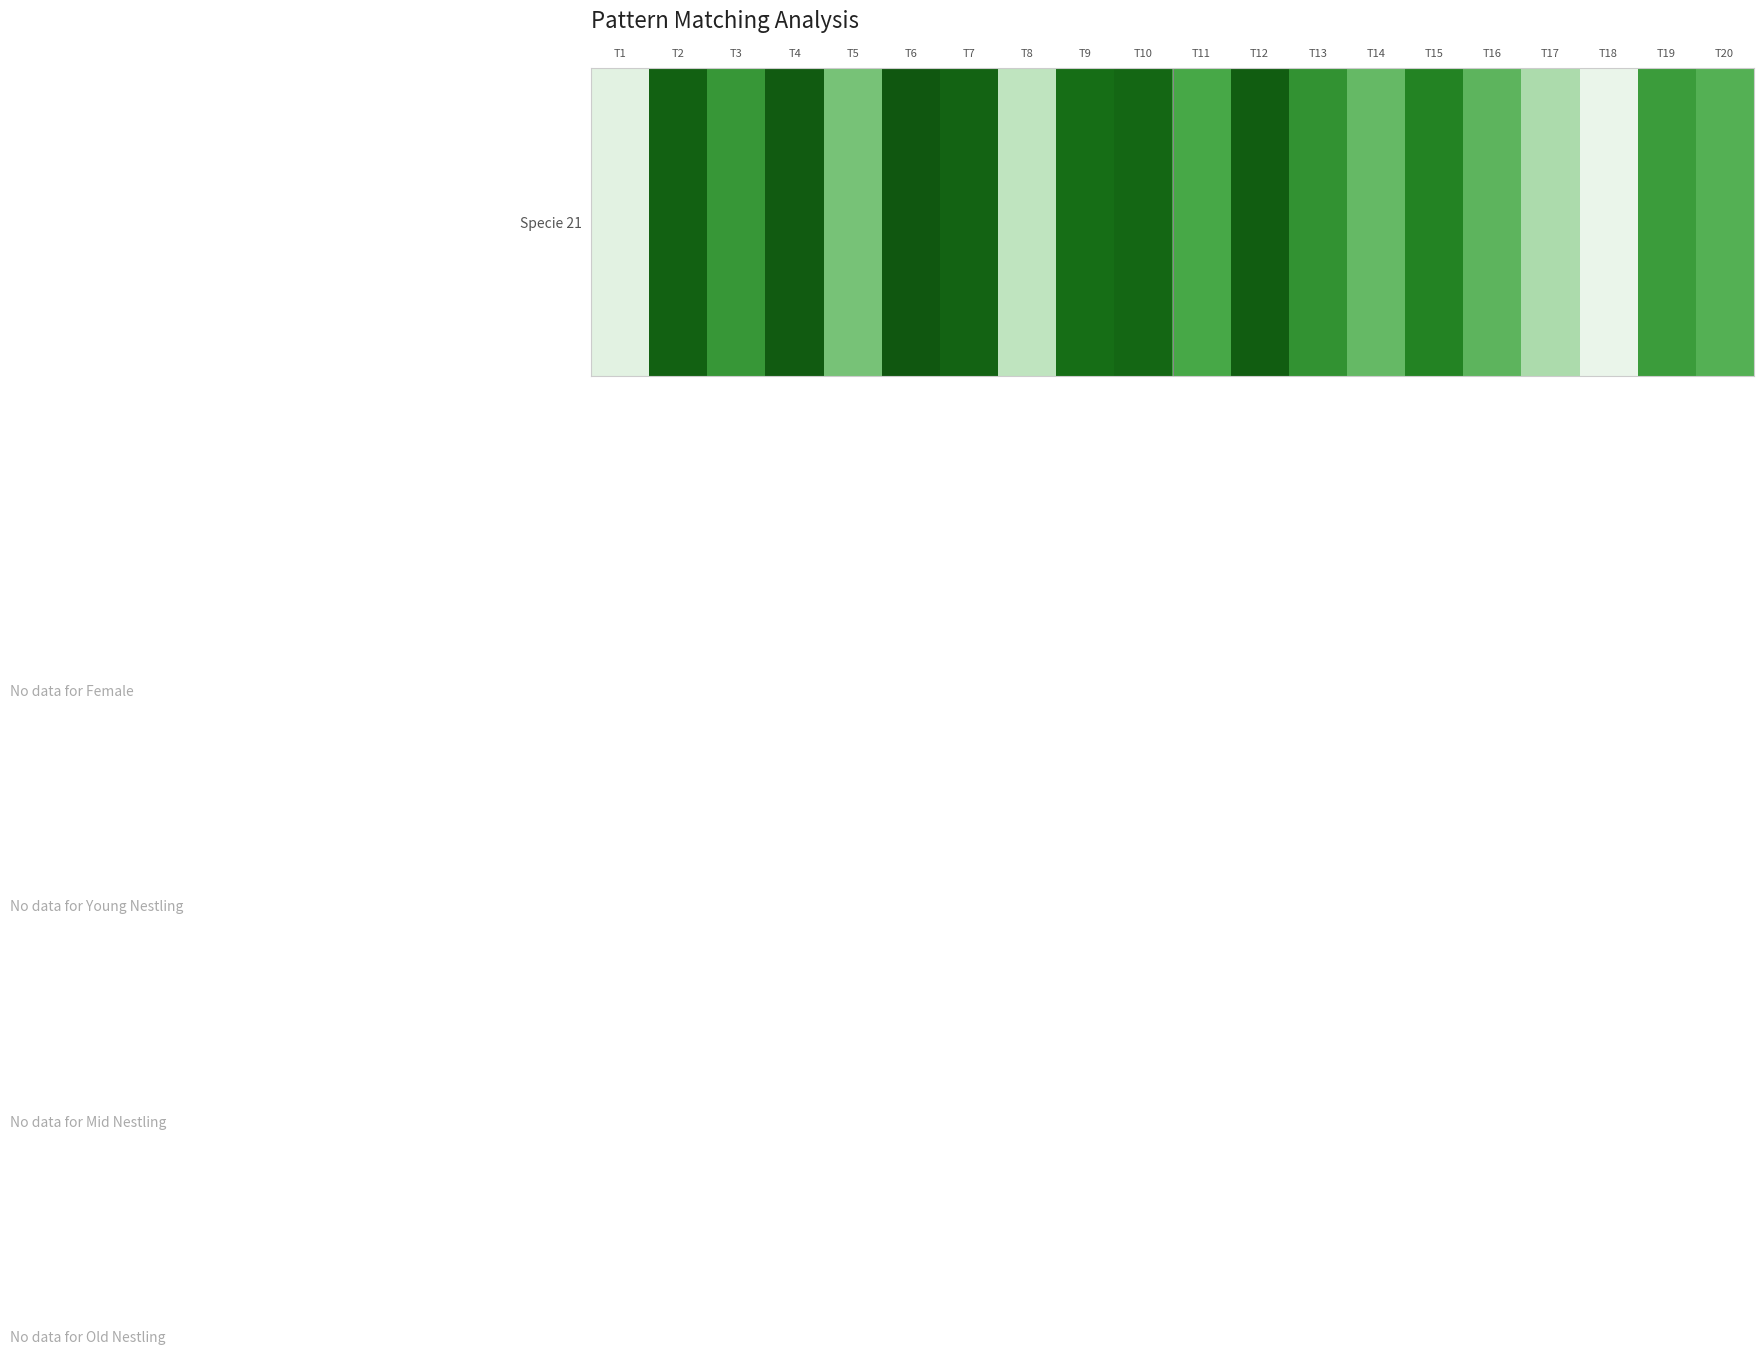

List the labels in order of value, largest first.

T6, T4, T12, T2, T7, T10, T9, T15, T13, T3, T19, T11, T20, T16, T14, T5, T17, T8, T1, T18